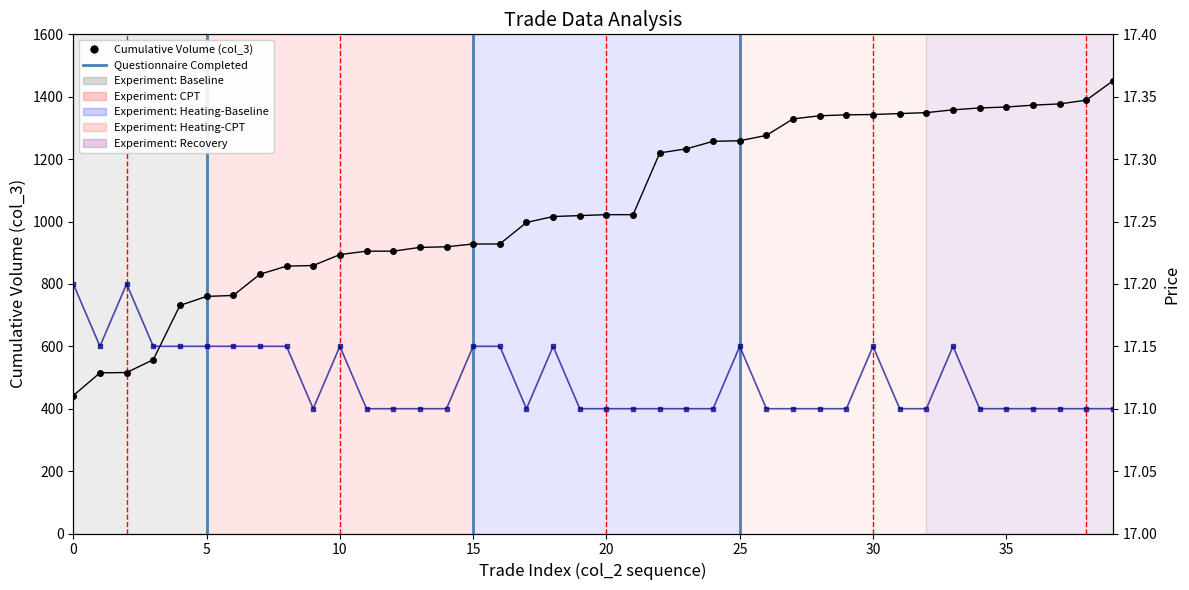

What is the approximate value of Price (col_1) at 15?

17.1